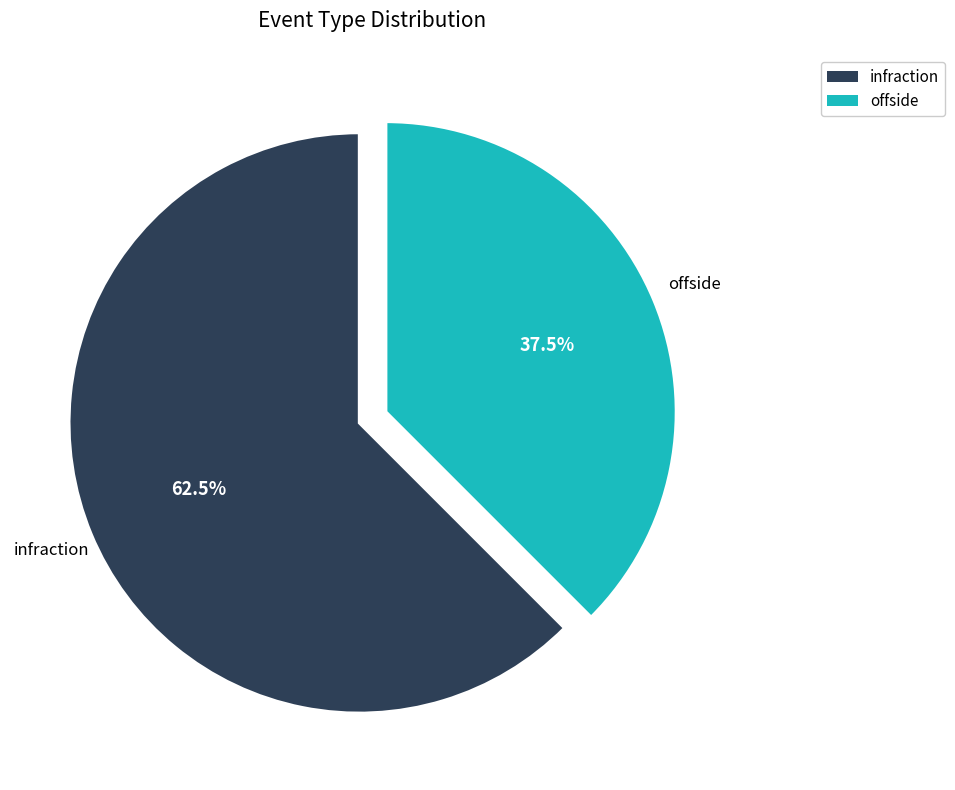

How much of the chart is everything except offside?

62.5%